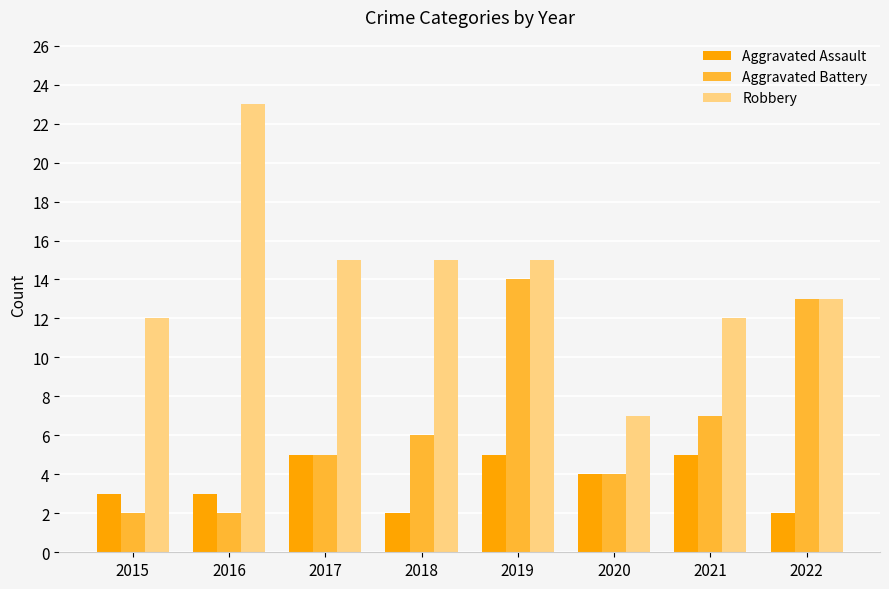

Reading left to right, transcribe all the data shown in this chart.

Aggravated Assault: 2015=3	2016=3	2017=5	2018=2	2019=5	2020=4	2021=5	2022=2
Aggravated Battery: 2015=2	2016=2	2017=5	2018=6	2019=14	2020=4	2021=7	2022=13
Robbery: 2015=12	2016=23	2017=15	2018=15	2019=15	2020=7	2021=12	2022=13